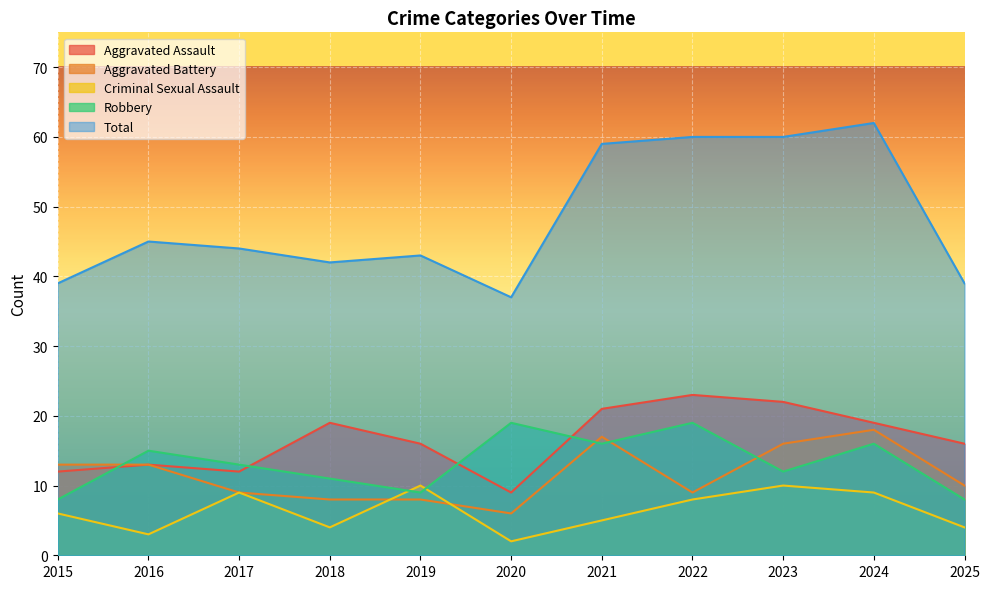

True or false: Aggravated Battery and Robbery intersect in this chart.

True